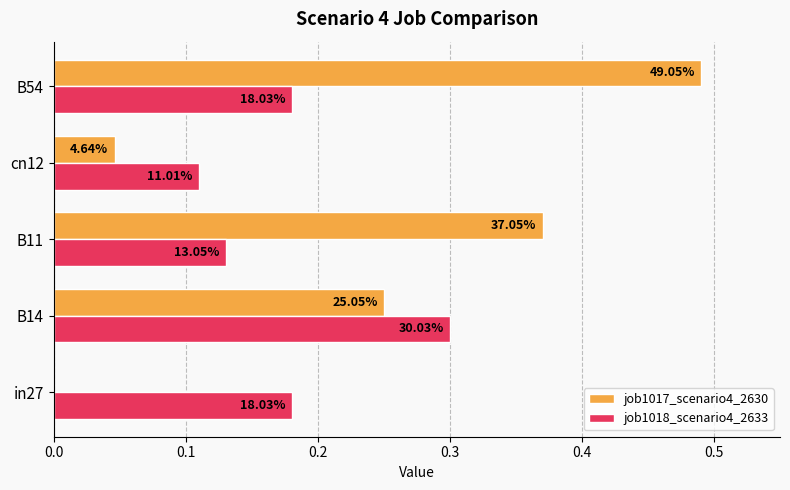

Reading left to right, extract all data points from this chart.

job1017_scenario4_2630: 0.0	0.3	0.4	0.0	0.5
job1018_scenario4_2633: 0.2	0.3	0.1	0.1	0.2